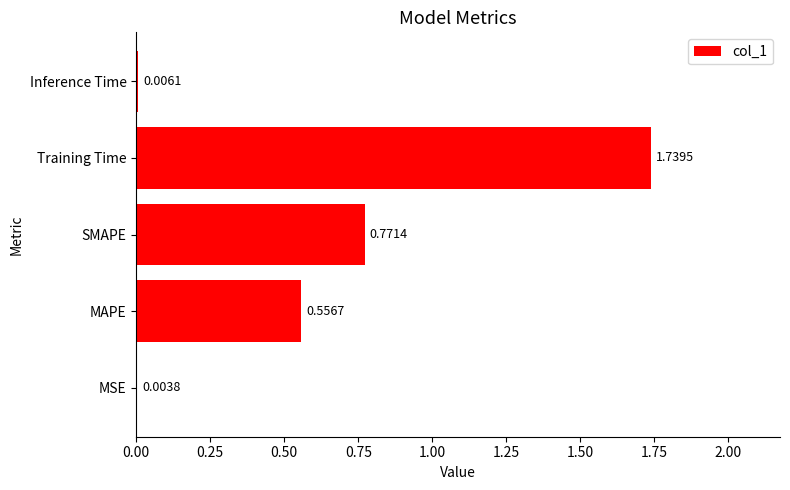

What is the sum of all values?

3.1